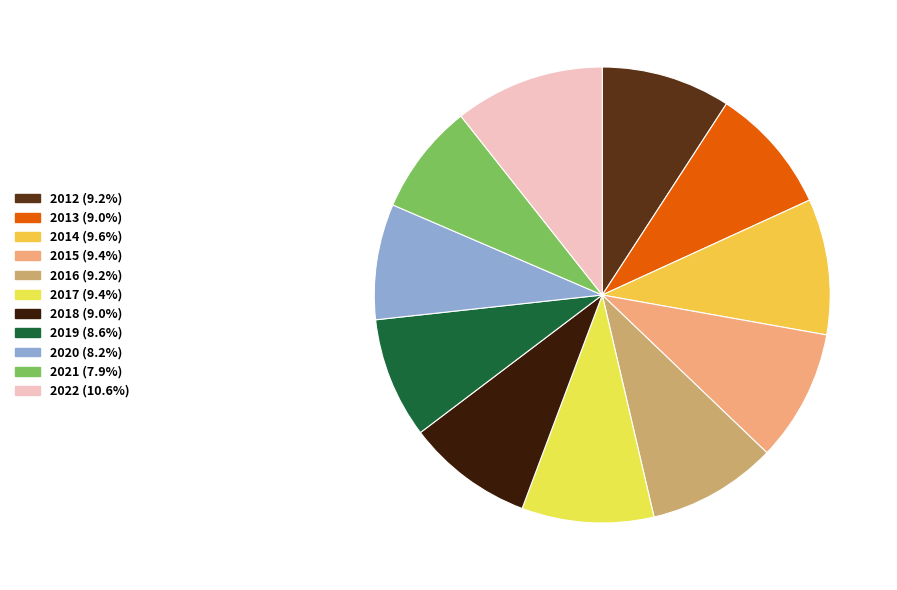

Which category has the biggest portion of the pie?

2022